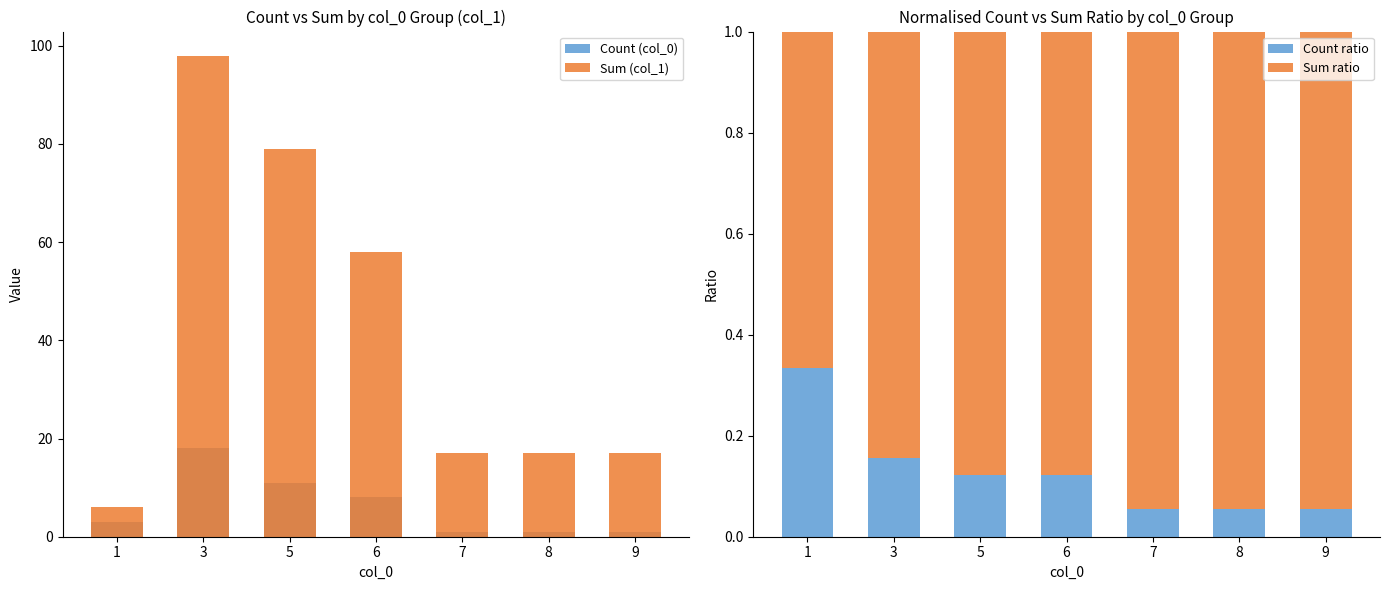

What is the difference between the maximum and minimum values in the Sum ratio series?

0.3